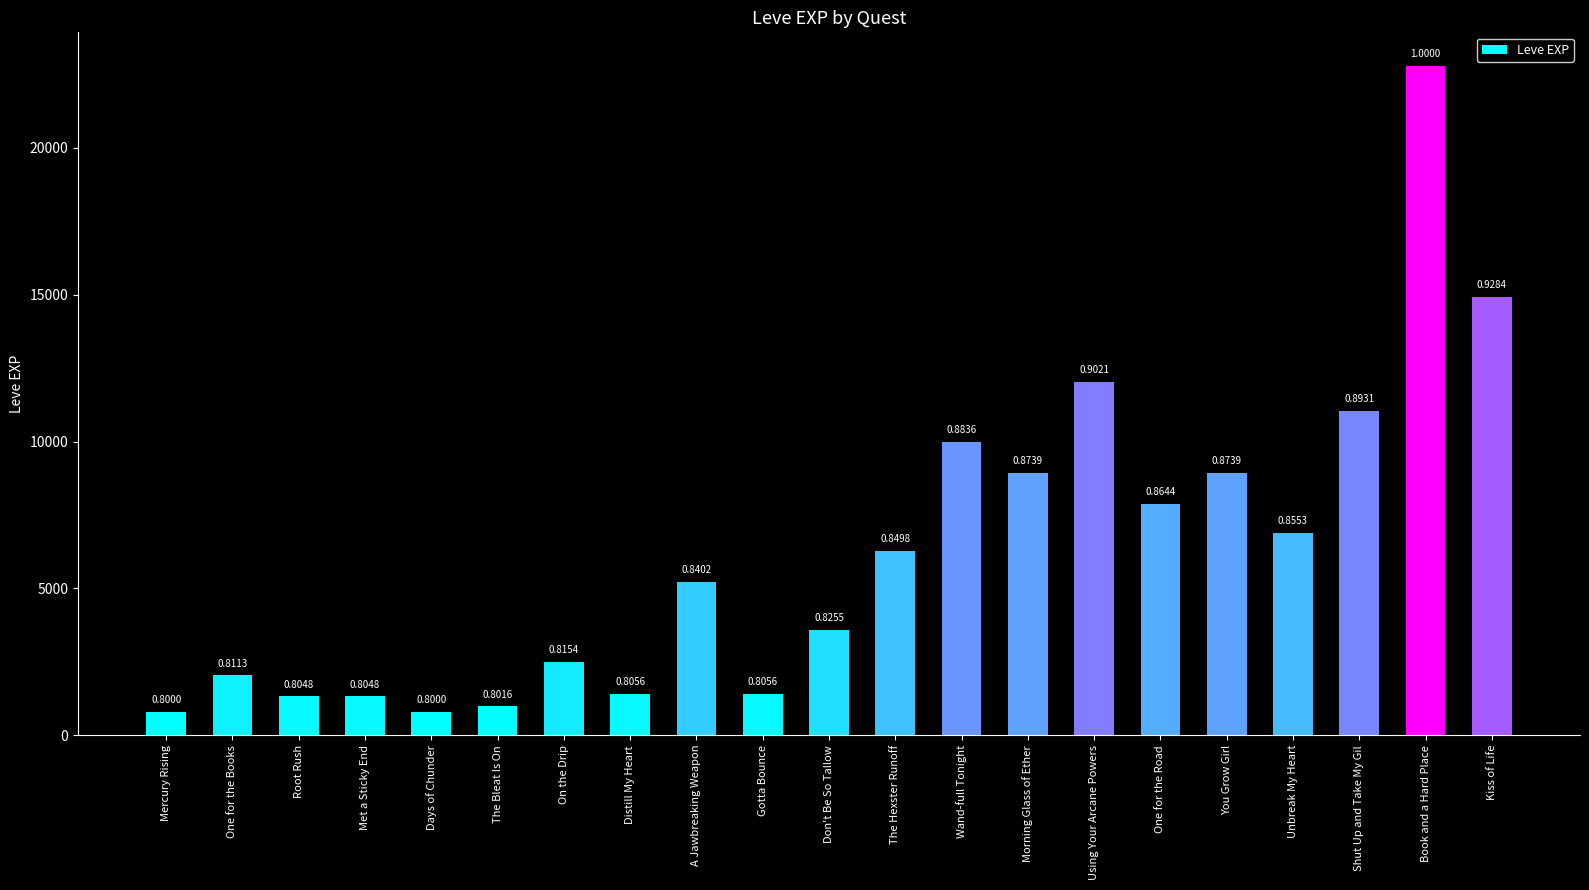

What is the label of the 9th bar from the left?

A Jawbreaking Weapon